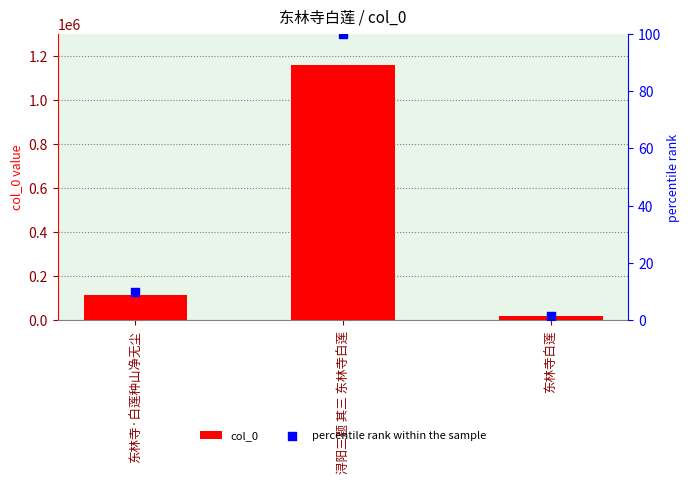

Is the value of percentile rank within the sample at 浔阳三题 其三 东林寺白莲 greater than the value of col_0 at 浔阳三题 其三 东林寺白莲?

No